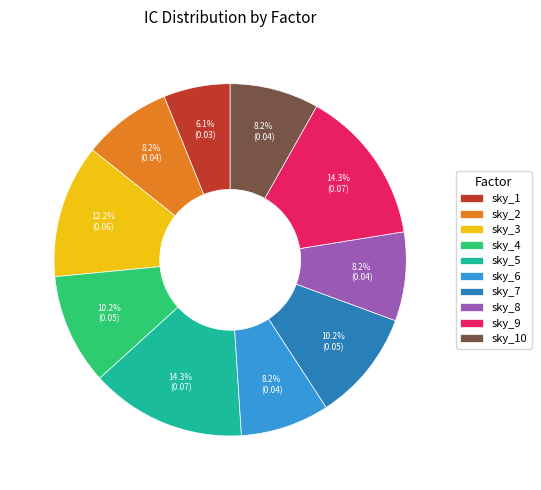

Between sky_6 and sky_5, which is larger?

sky_5